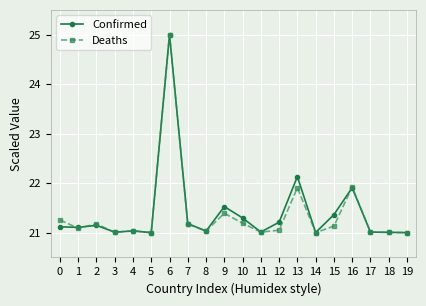

True or false: Deaths has a value of 25.0 at 6.

True